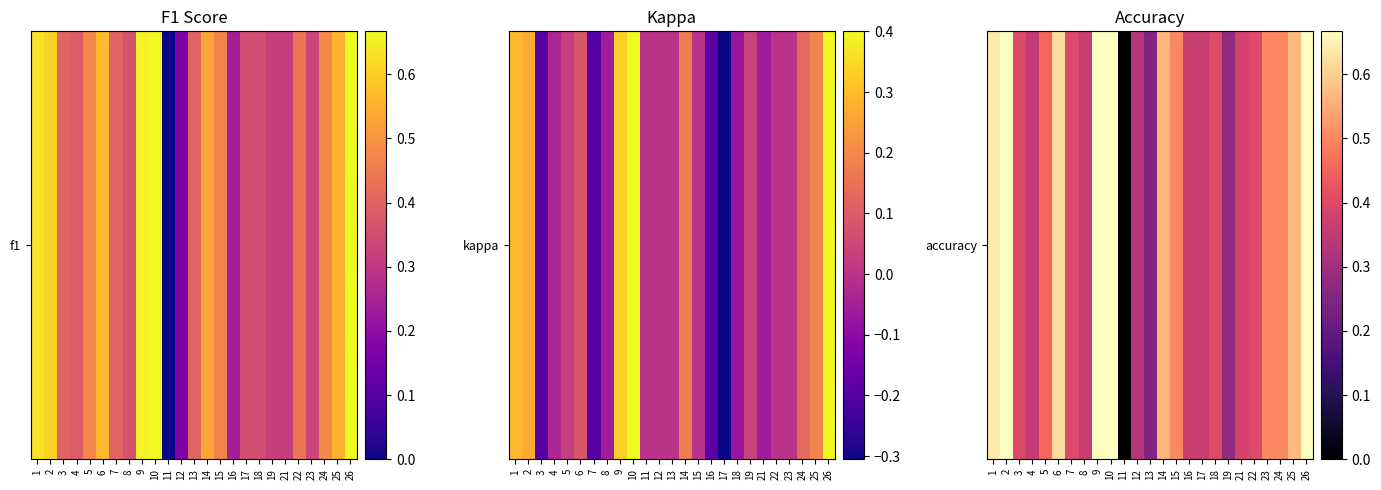

How many values exceed 0?

24